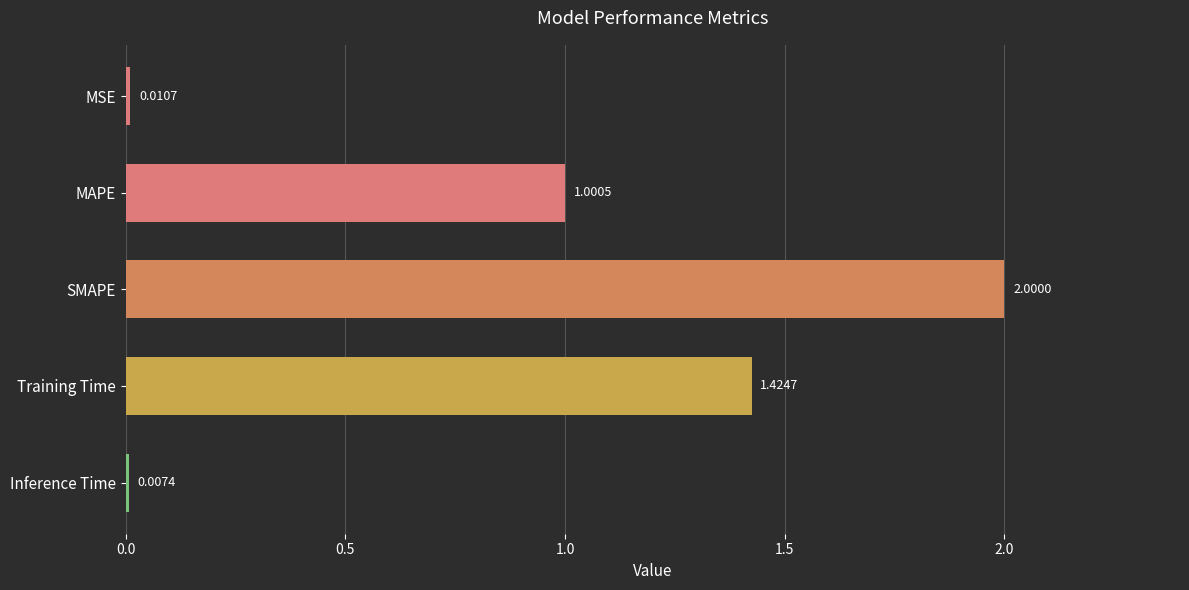

What is the label of the 2nd bar from the bottom?

Training Time